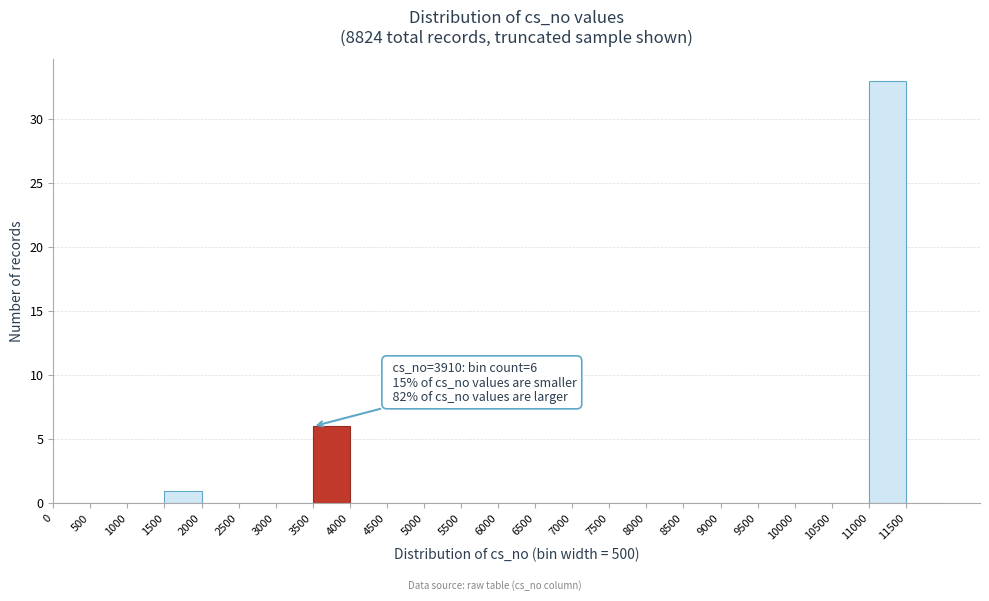

Over which range of the x-axis is the bar tallest?

11000 to 11500